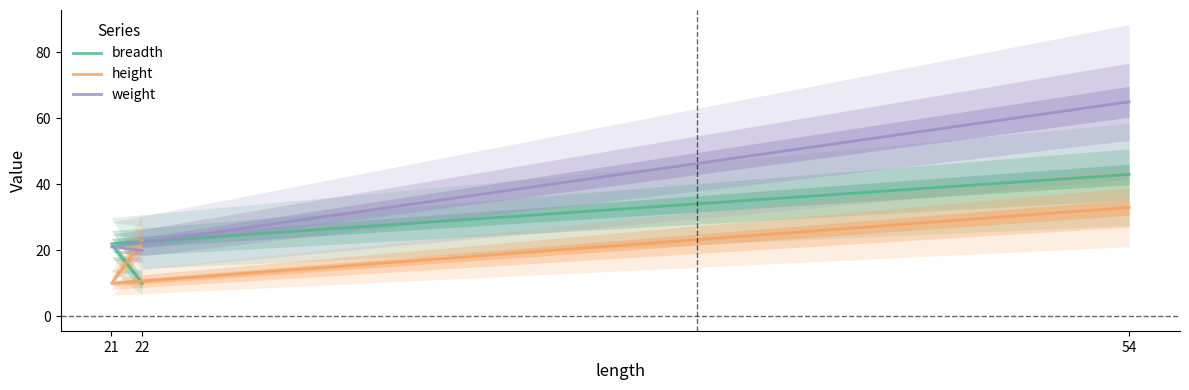

Reading right to left, what are all the values shown in this chart?

breadth: 43	22	10
height: 33	10	23
weight: 65	21	20